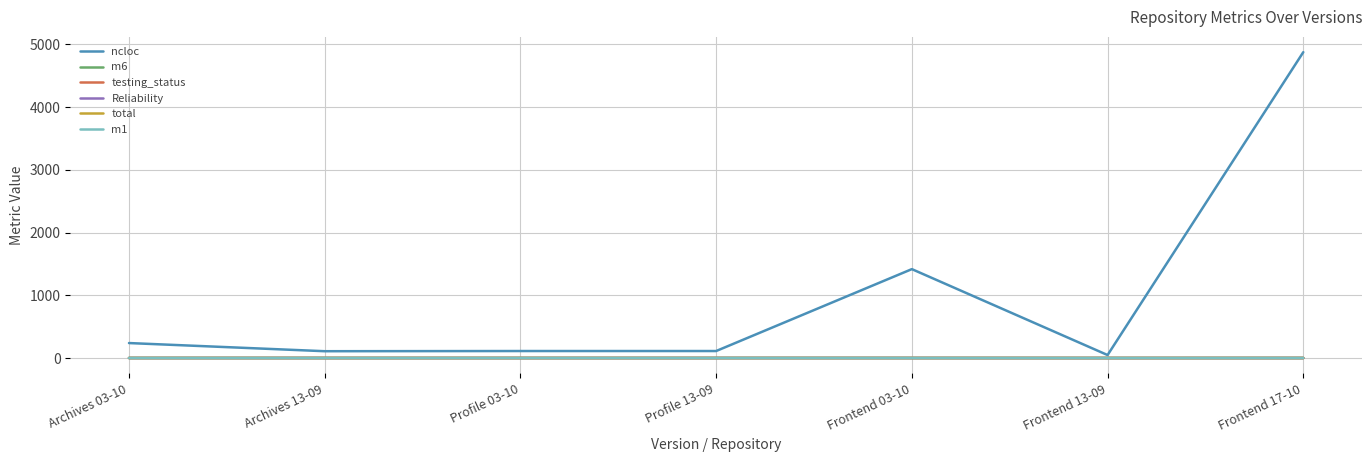

Which series changed the most between Archives 13-09 and Frontend 03-10?

ncloc